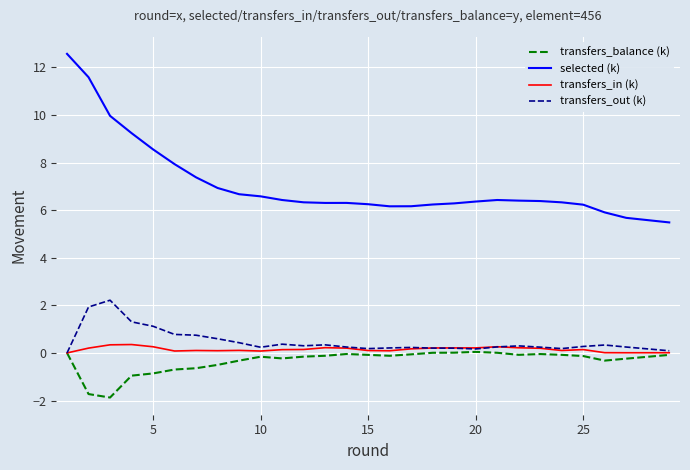

What is the difference between the maximum and minimum values in the transfers_out (k) series?

2.2